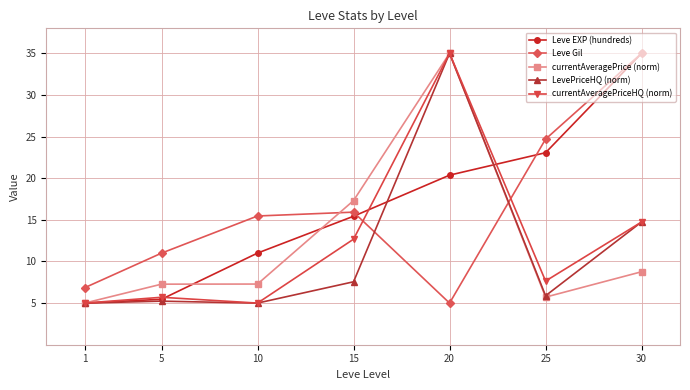

Reading left to right, what are all the values shown in this chart?

Leve EXP (hundreds): 5.0	5.5	11.0	15.4	20.4	23.1	35.0
Leve Gil: 6.8	11.0	15.5	15.9	5.0	24.7	35.0
currentAveragePrice (norm): 5.0	7.3	7.3	17.3	35.0	5.7	8.8
LevePriceHQ (norm): 5.0	5.2	5.0	7.6	35.0	5.9	14.7
currentAveragePriceHQ (norm): 5.0	5.7	5.0	12.7	35.0	7.6	14.7